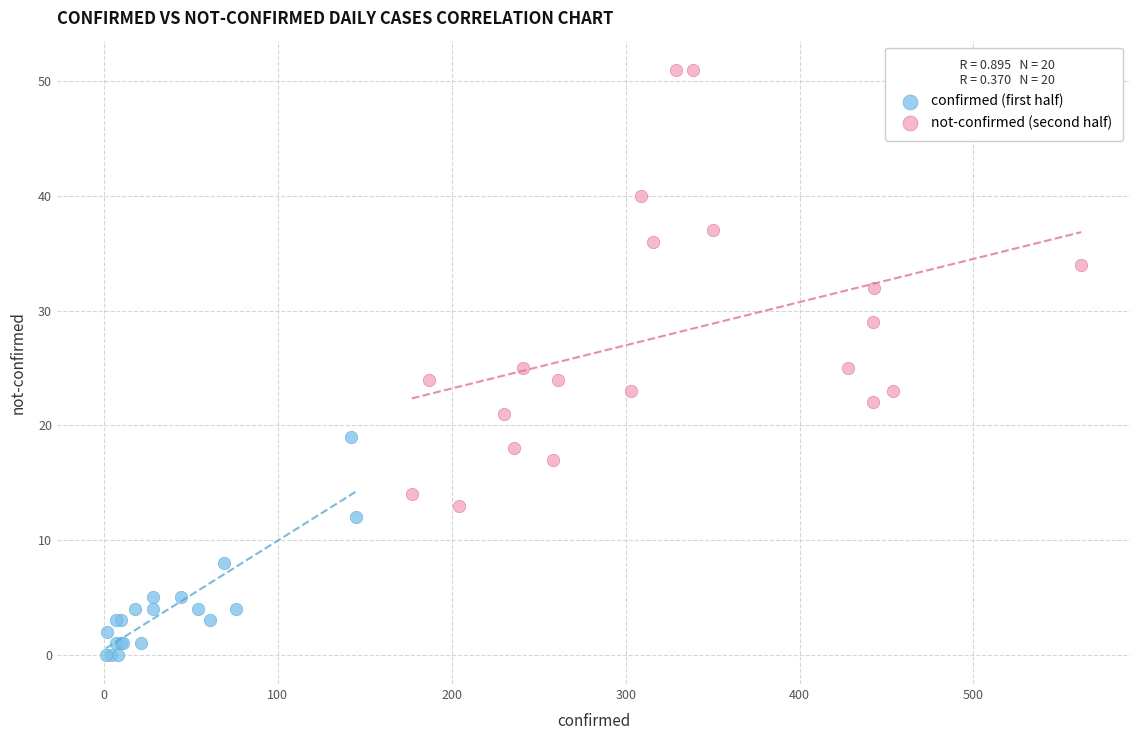

Which series contains the highest Y value?

not-confirmed (second half)